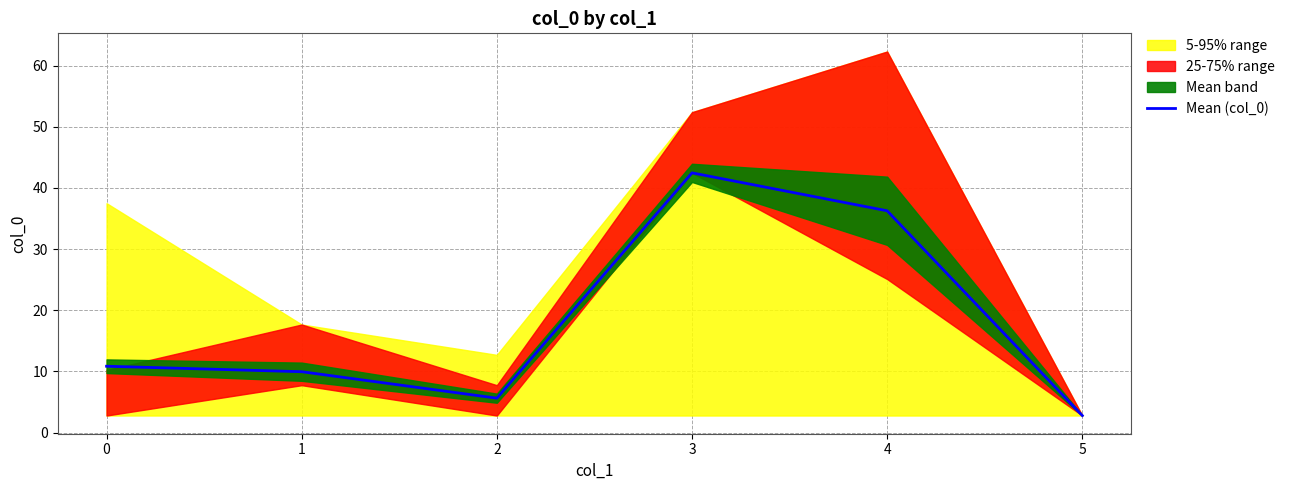

True or false: Mean (col_0) has a value of 42.5 at 3.

True